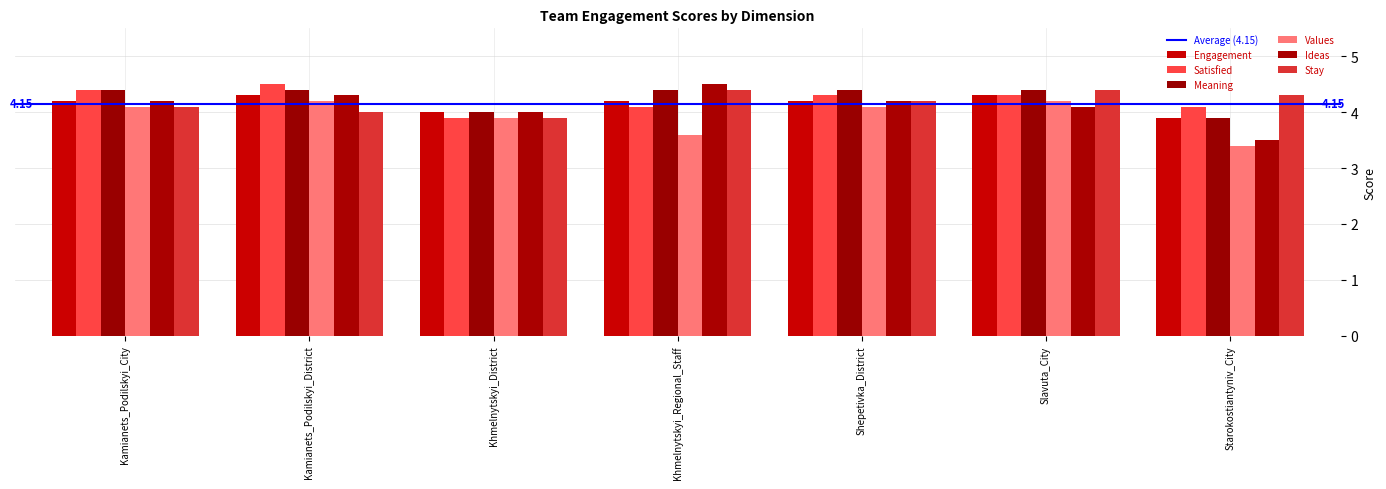

What is the approximate value of Satisfied at Khmelnytskyi_District?

3.9